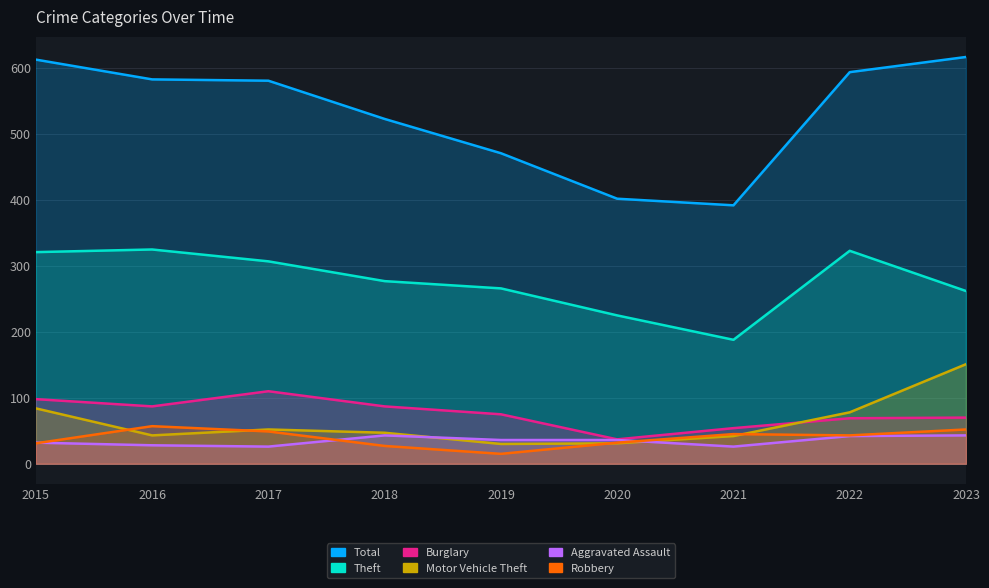

True or false: Theft and Total intersect in this chart.

False